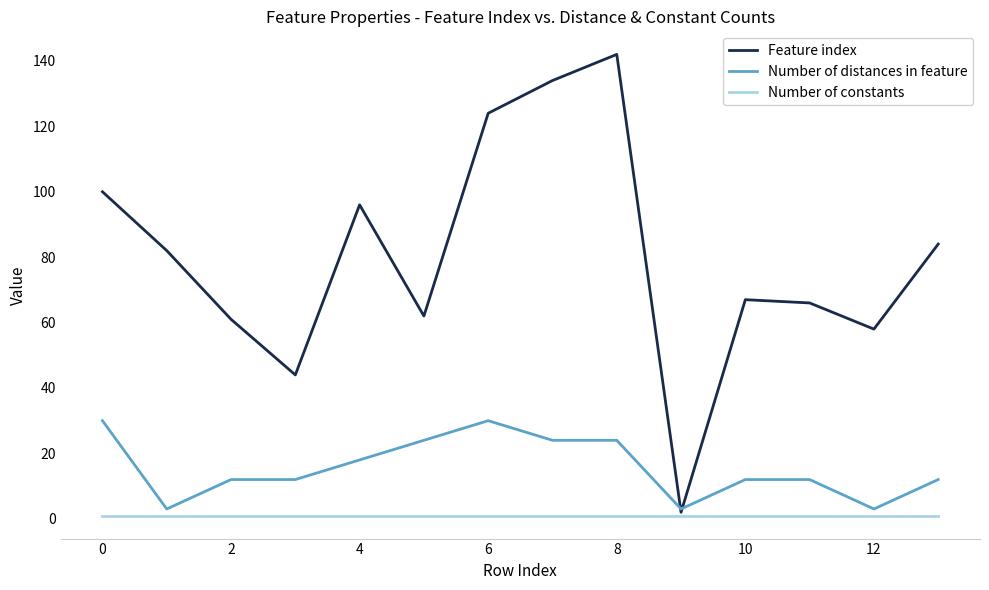

Which series has the largest total across all categories?

Feature index